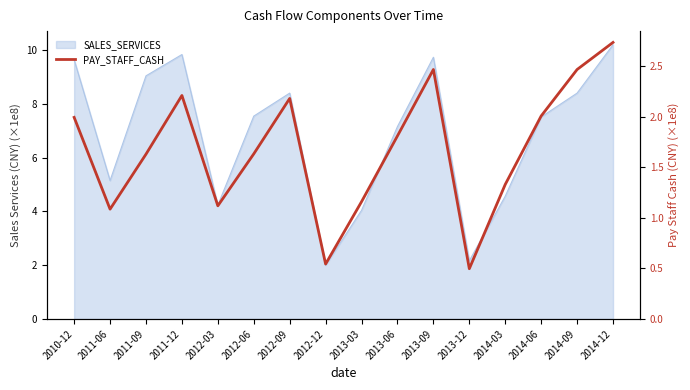

At which label is the value closest to 1?

2011-06